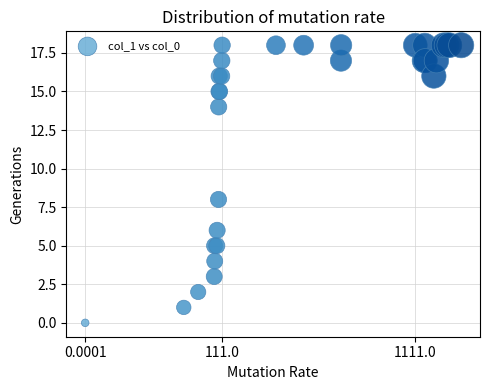

What Y value in the scatter plot is closest to 9?

8